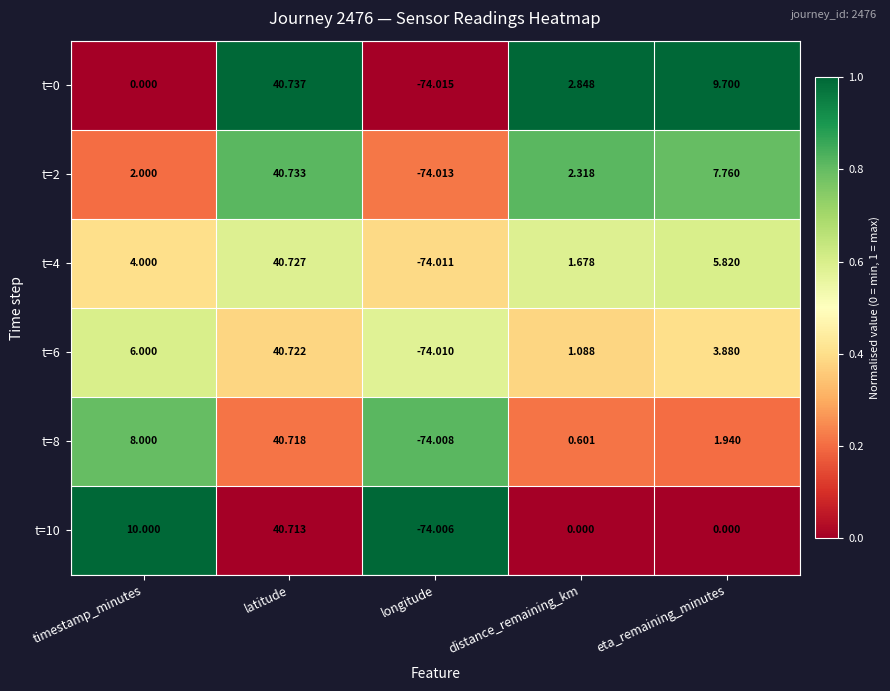

List the labels in order of t=6 value, smallest first.

longitude, distance_remaining_km, eta_remaining_minutes, timestamp_minutes, latitude